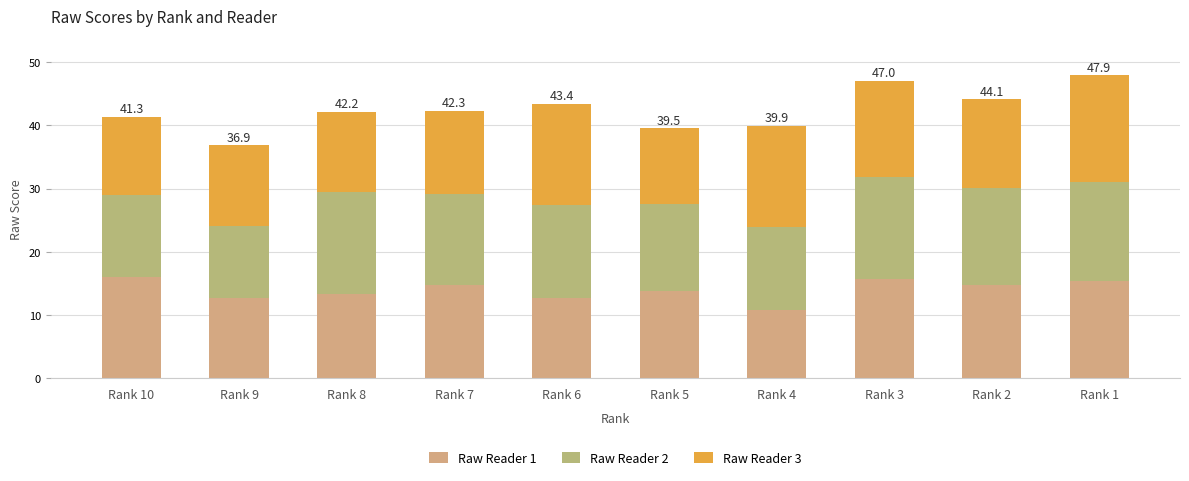

Count the number of categories in the chart.

10